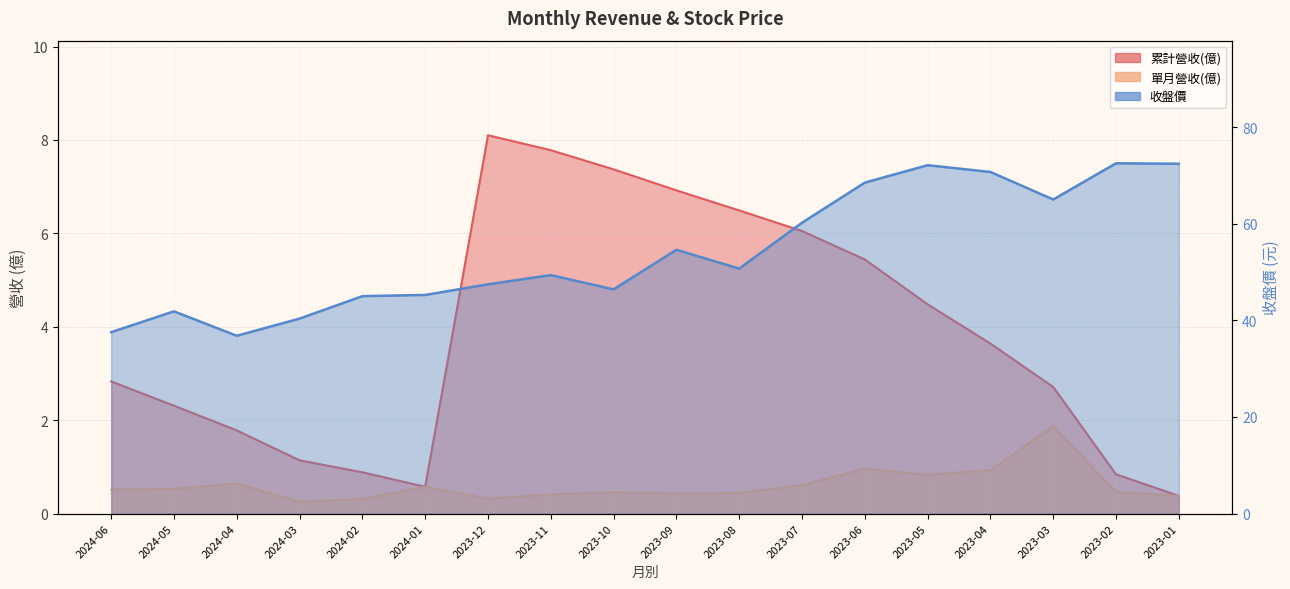

At how many categories does at least one series exceed 64?

6